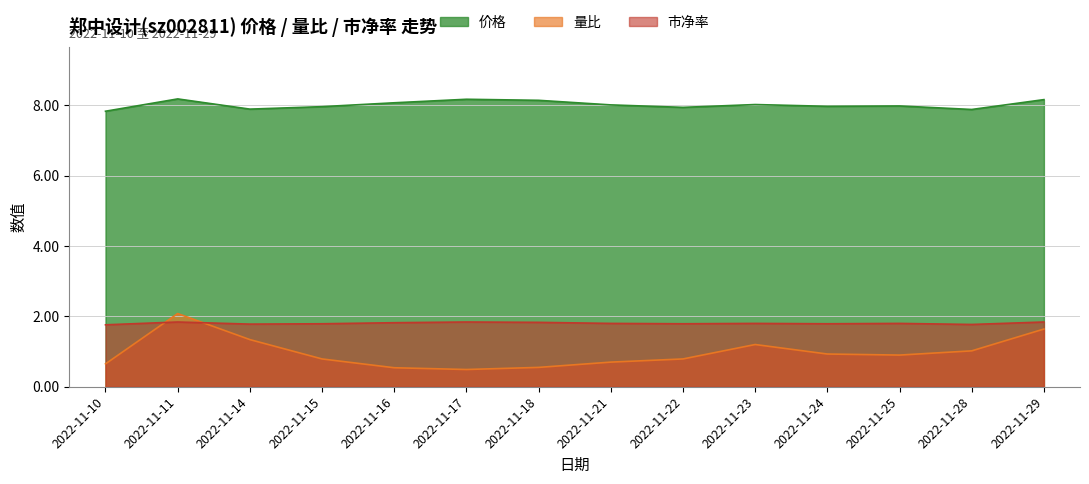

The 量比 series shows 0.9 at 2022-11-24. True or false?

True